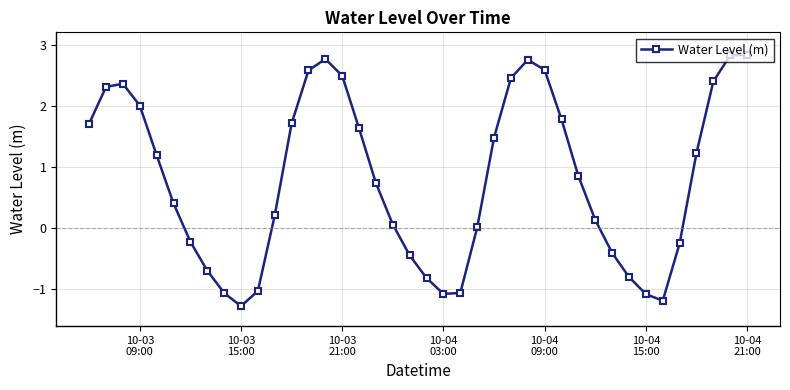

True or false: the data has more than 1 interior local peaks.

True